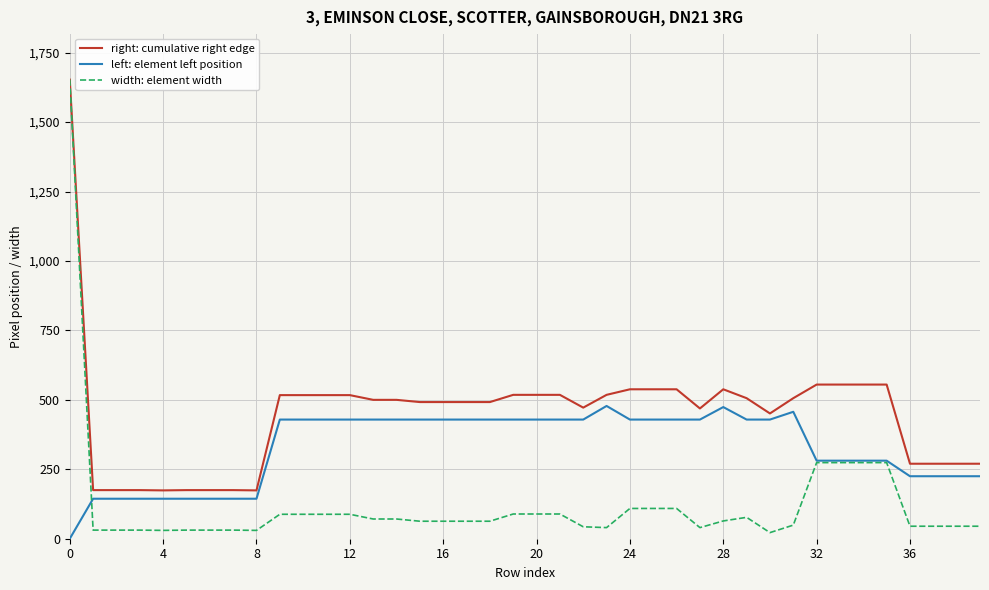

What is the highest value of the width: element width series?

1653